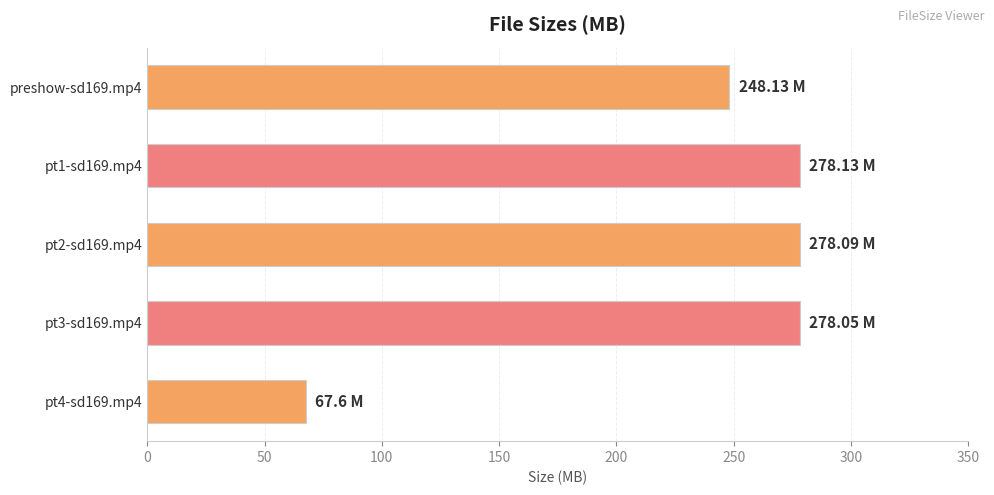

What is the difference between the values at pt4-sd169.mp4 and pt1-sd169.mp4?

210.5